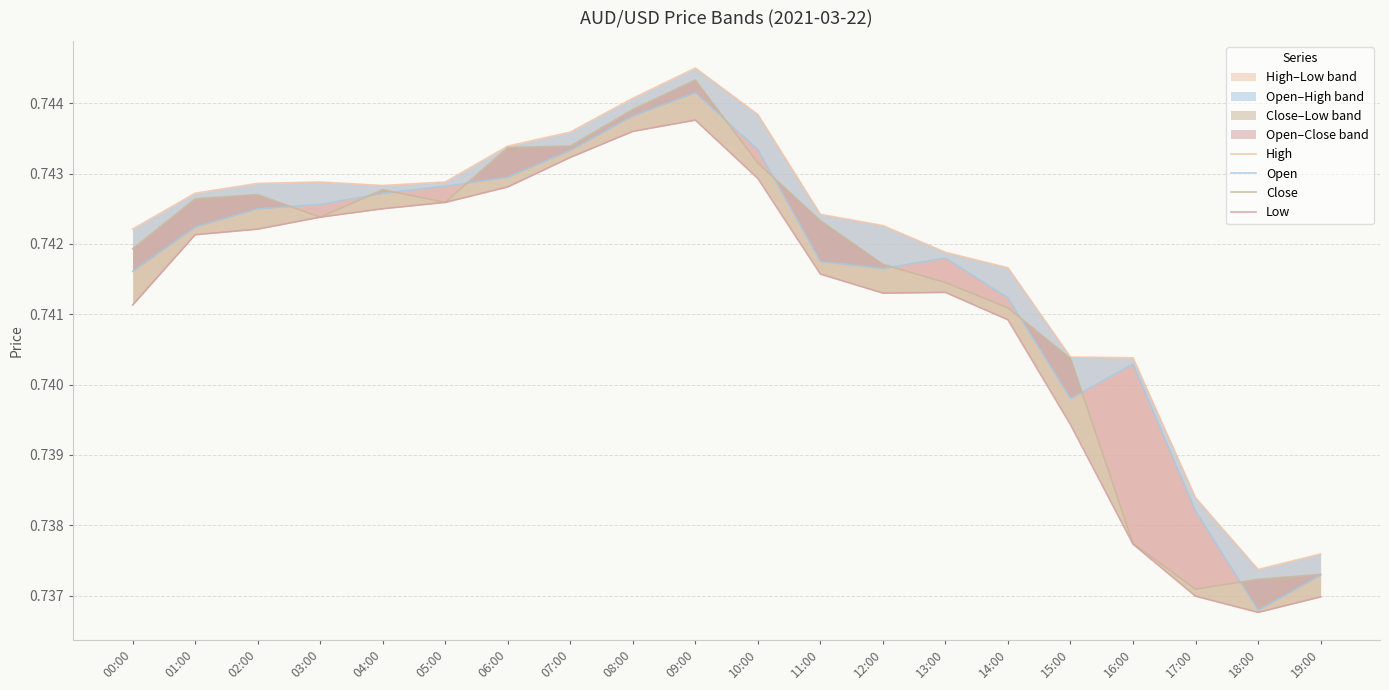

What is the label of the 9th point from the left?

08:00